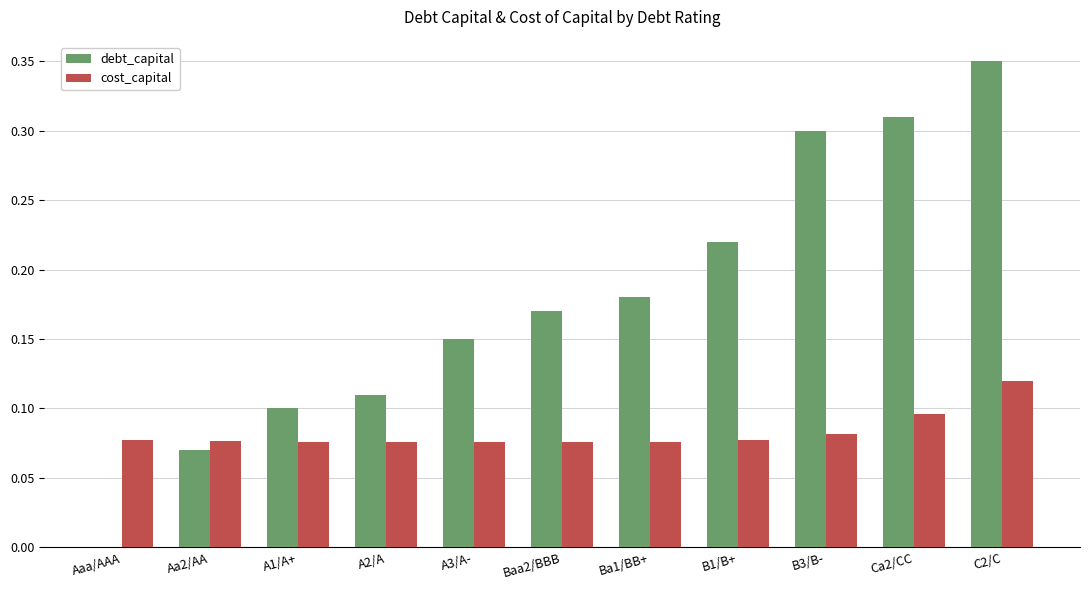

Between A3/A- and C2/C, which series saw the biggest shift?

debt_capital